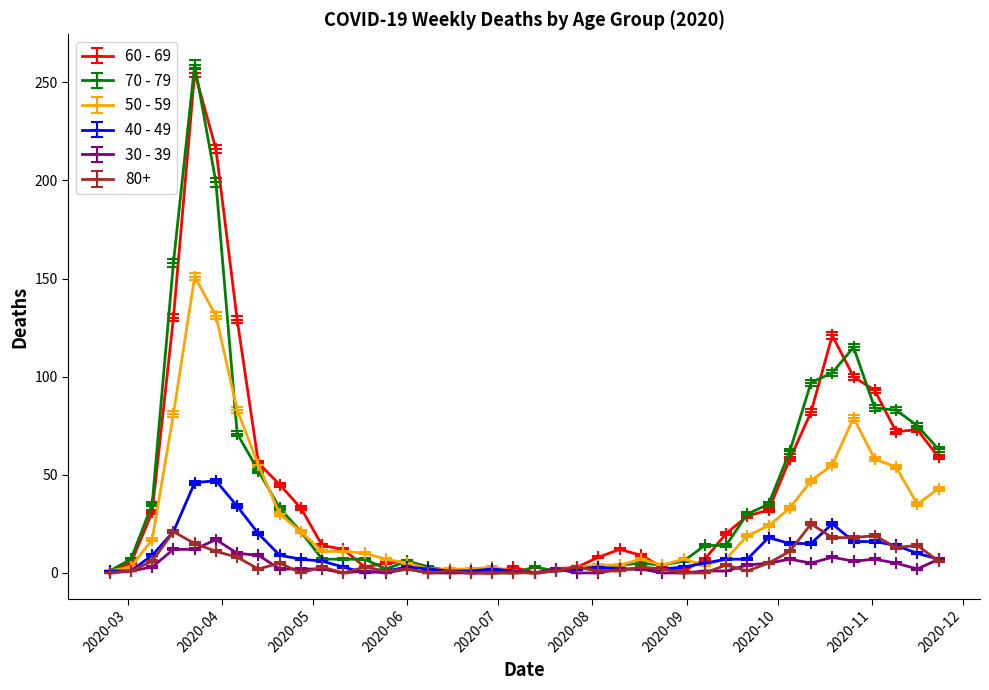

How many data points in 50 - 59 are less than 11?

20